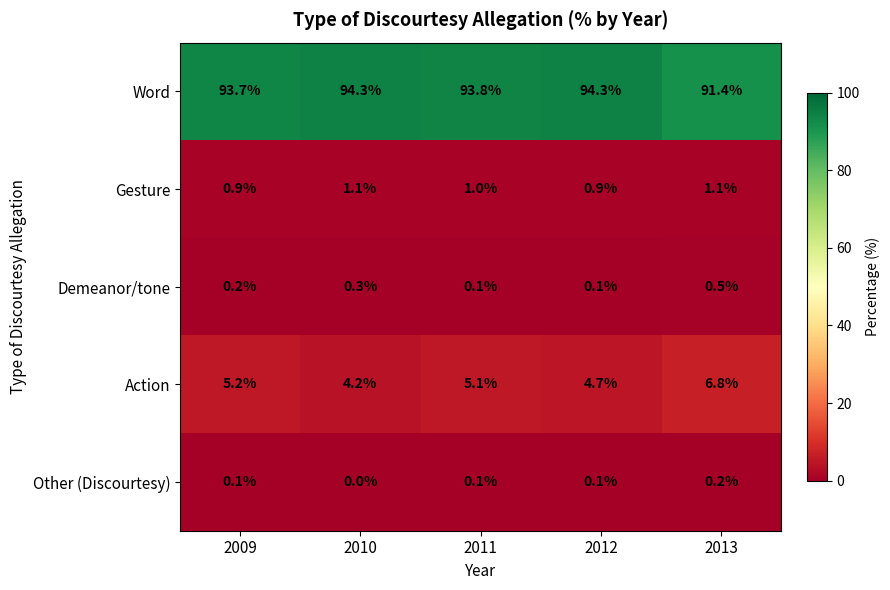

Between 2009 and 2010, which series saw the biggest shift?

Action